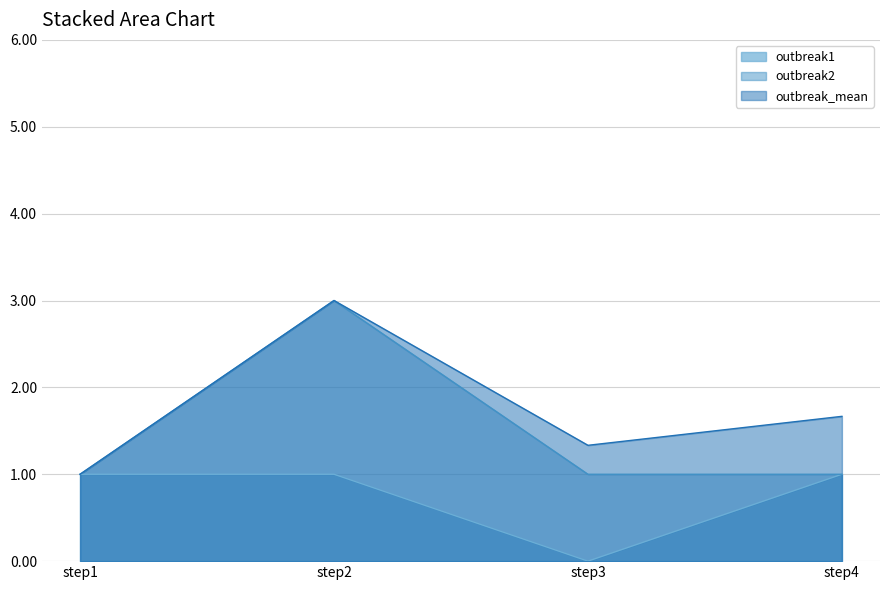

Rank the series by their average value, from lowest to highest.

outbreak1, outbreak2, outbreak_mean